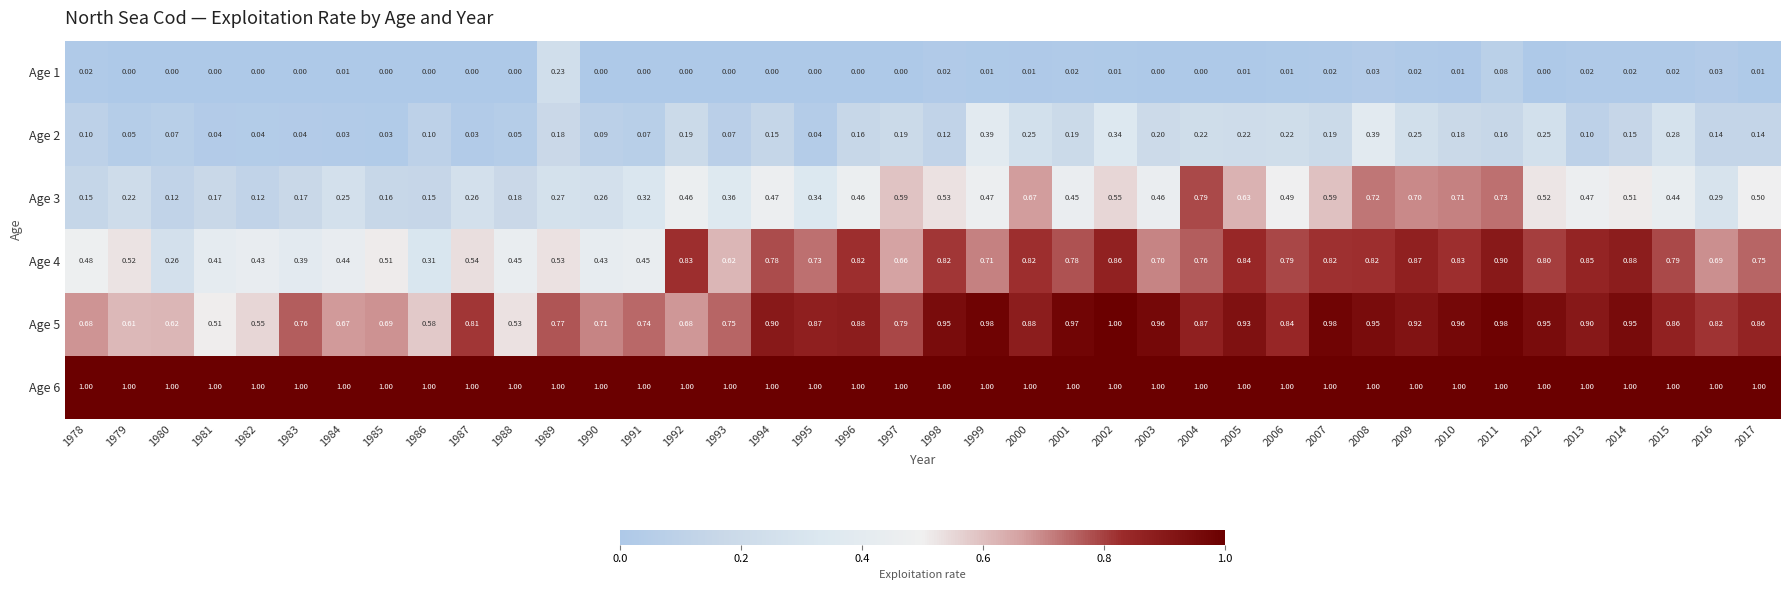

Is the value of Age 1 at 2012 greater than the value of Age 5 at 2006?

No